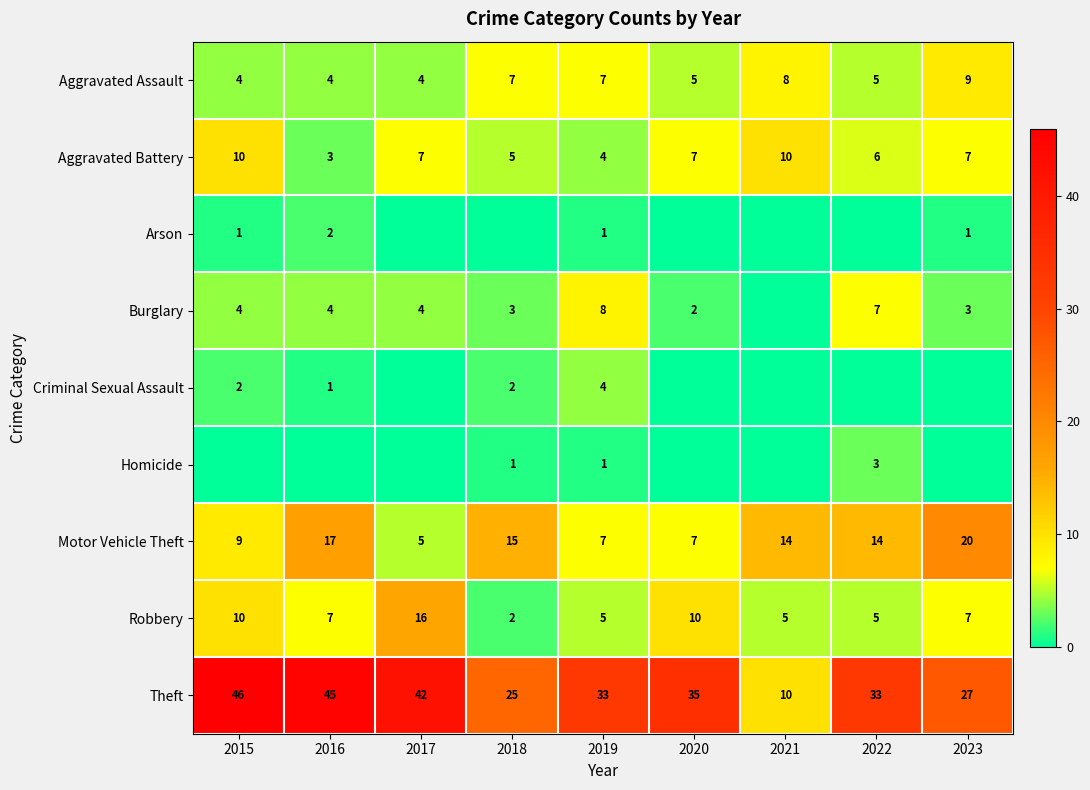

What is the sum of all Robbery values?

67